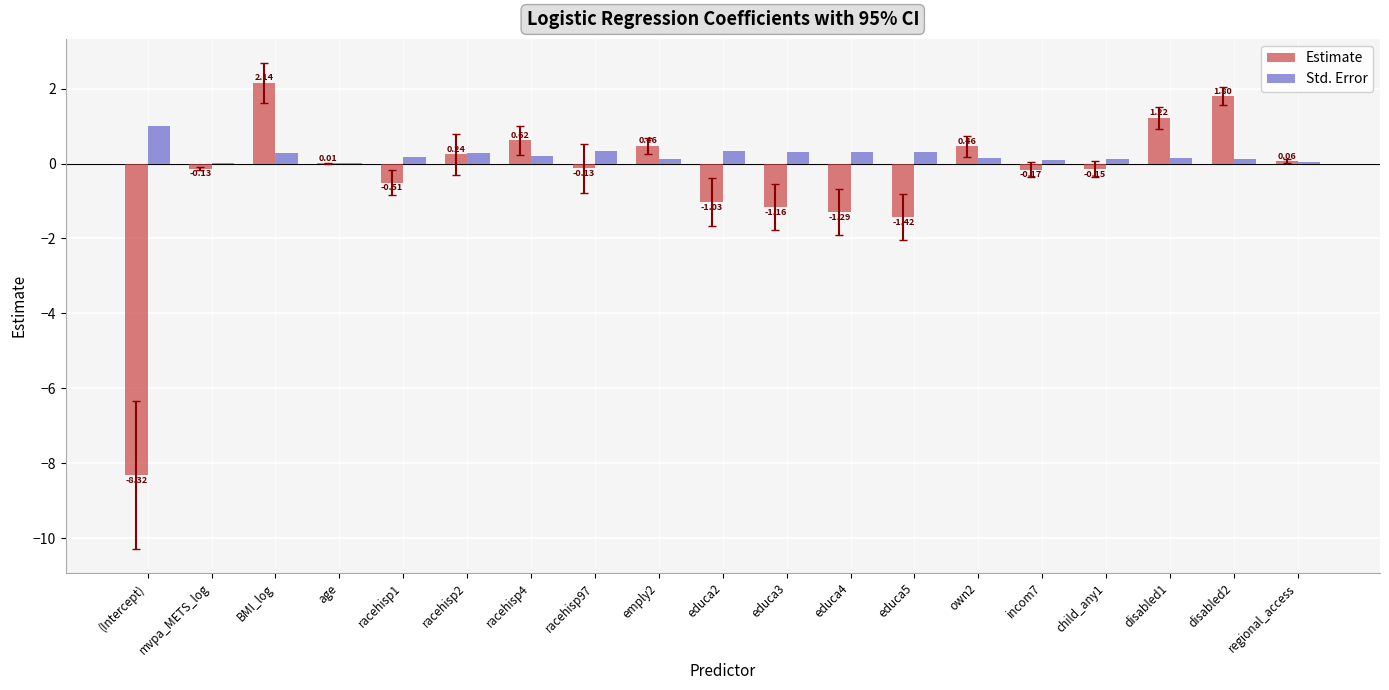

Between educa5 and own2, which series saw the biggest shift?

Estimate